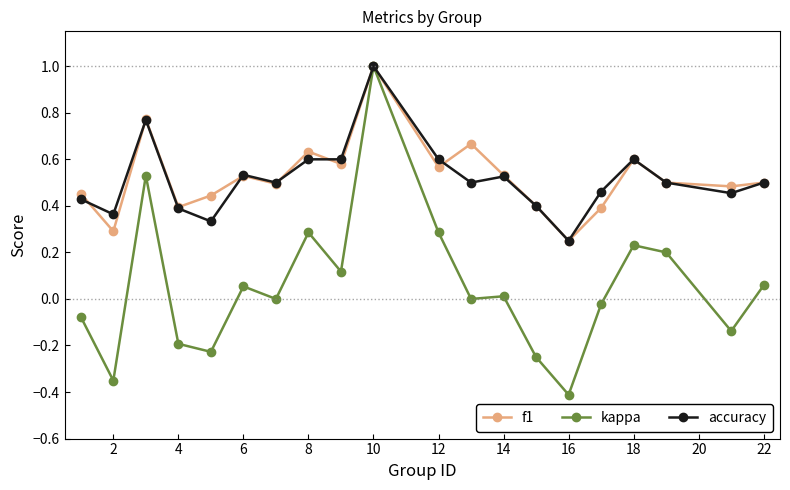

Which series has the widest spread of values?

kappa